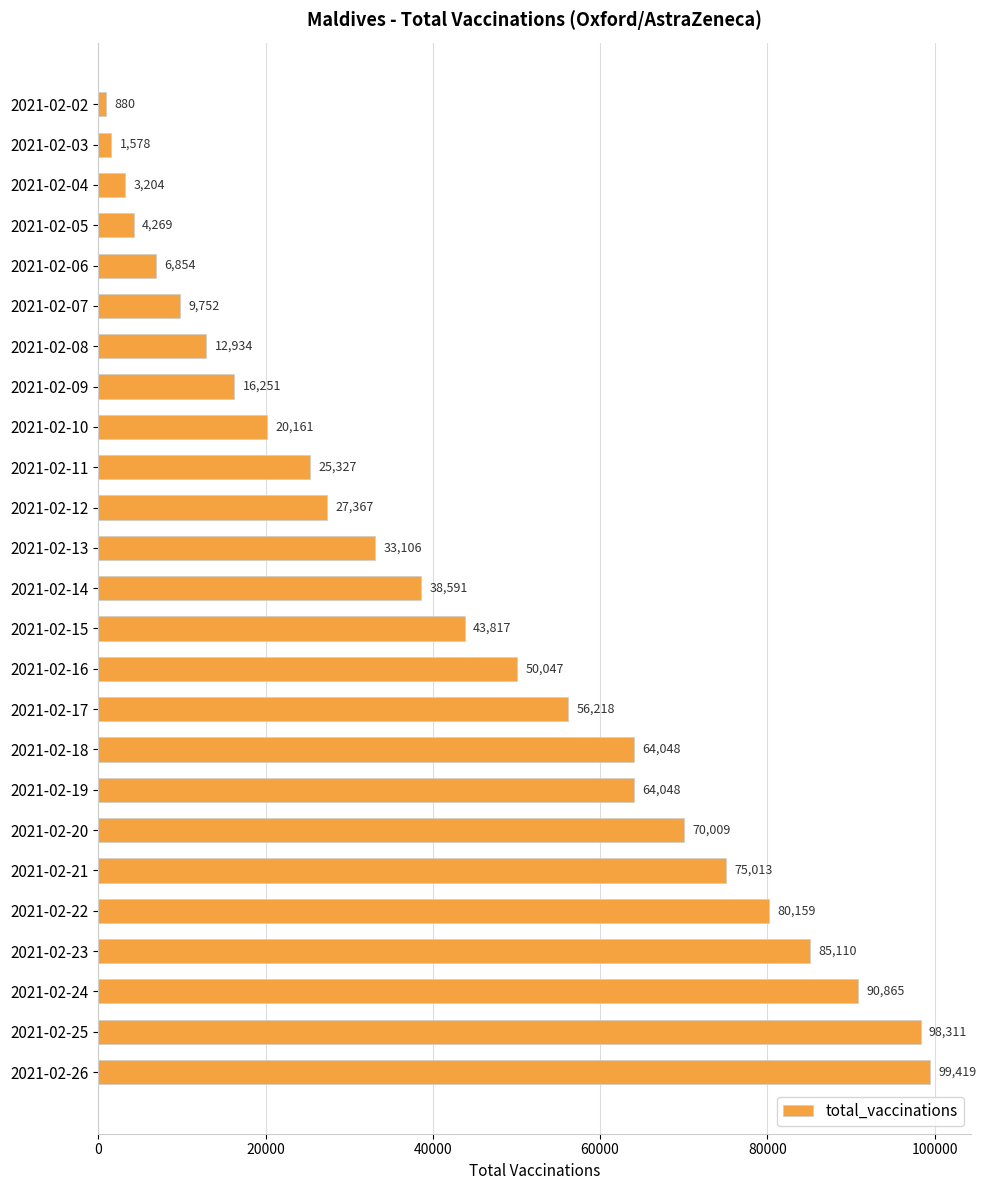

Is it true that the value at 2021-02-17 is 56218?

True